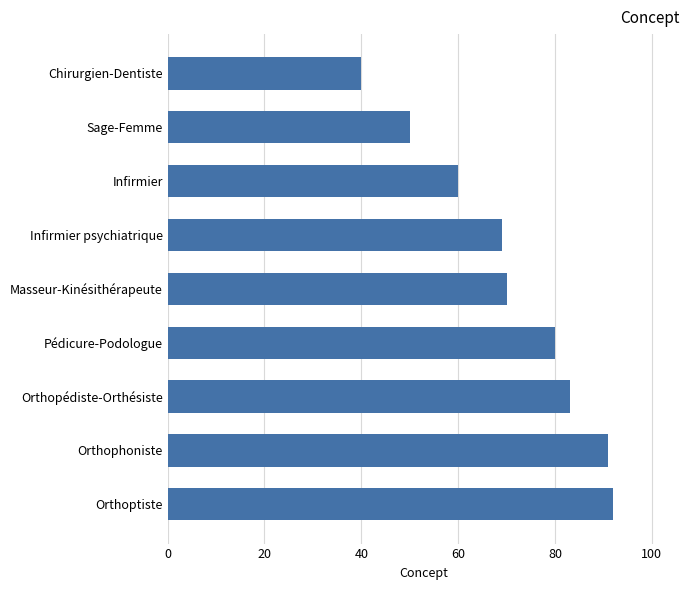

What is the label of the 4th bar from the top?

Infirmier psychiatrique